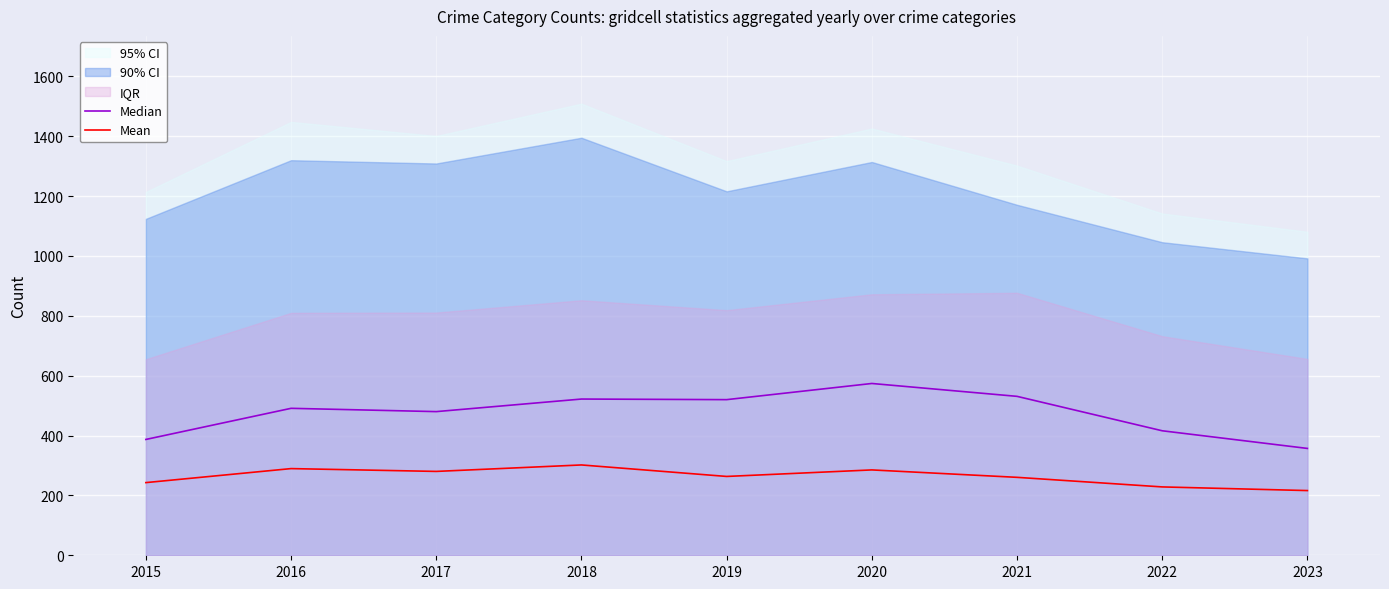

What is the maximum value shown in the chart?

574.0